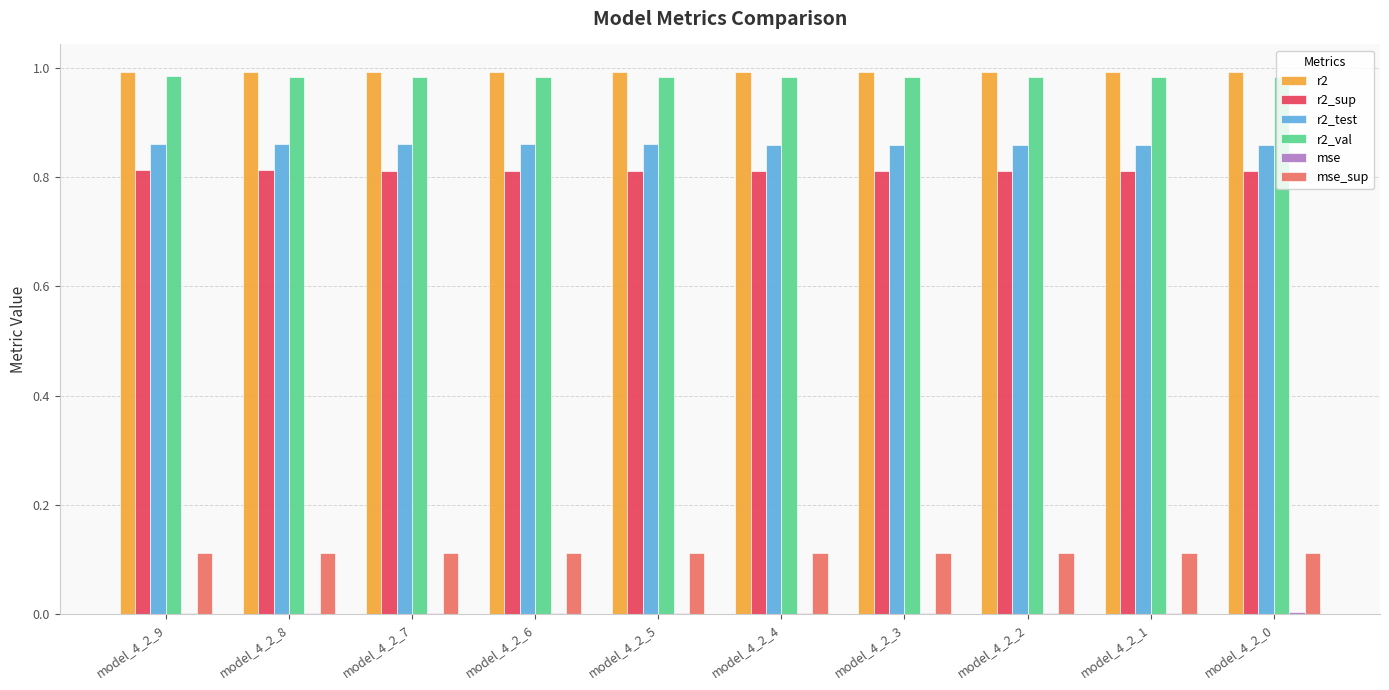

Count the r2_sup values in the range 0 to 1.

10